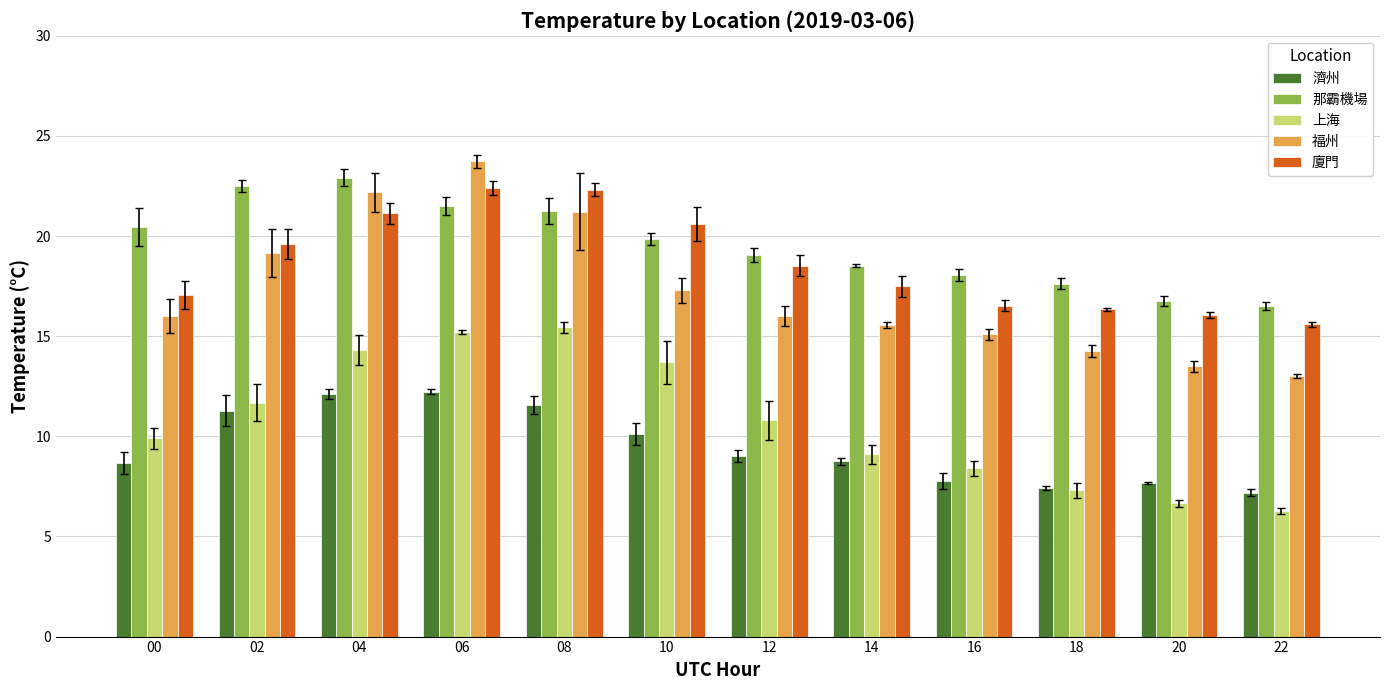

What is the value of the 濟州 bar at the 1st from the left?

8.7